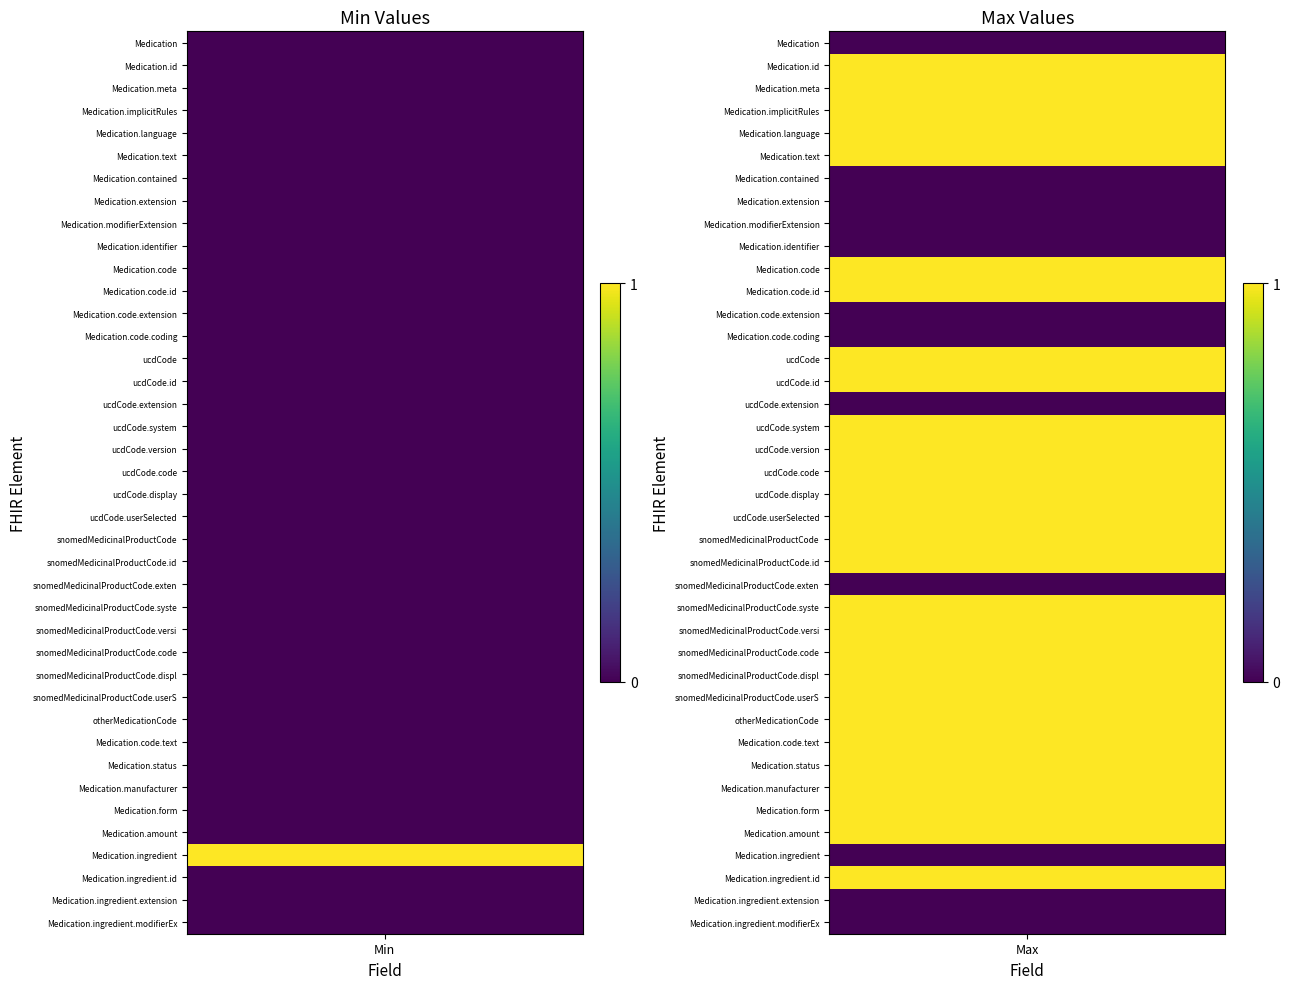

What is the average value of the Max series?

1